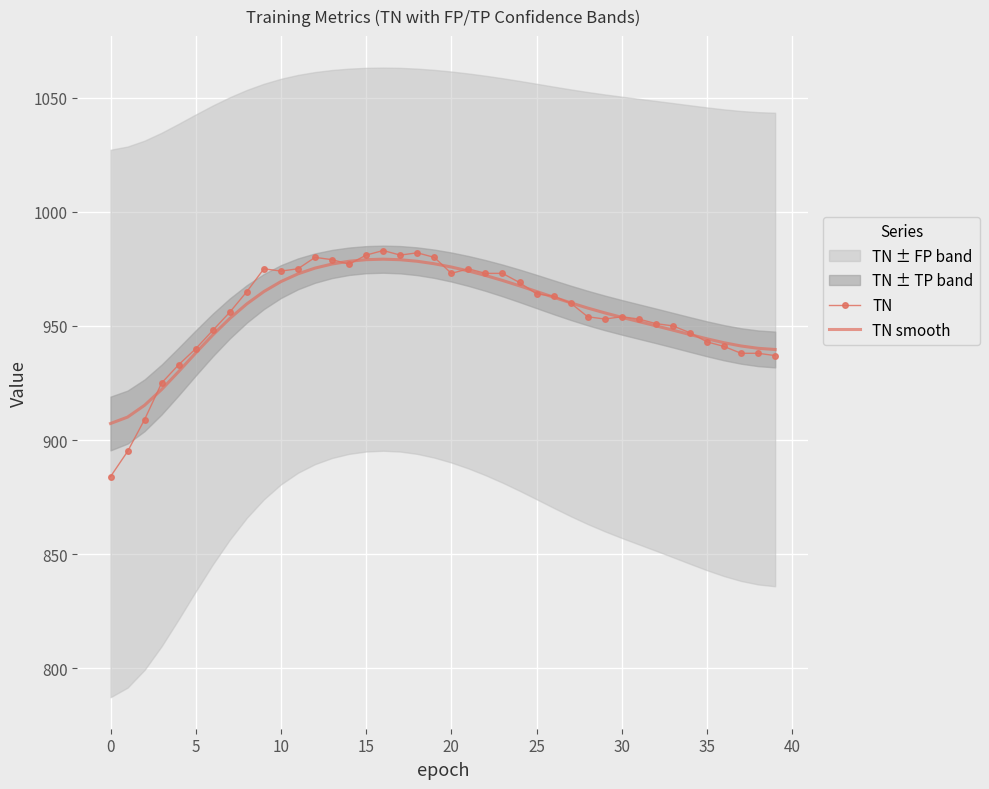

Rank the series at 35 from highest to lowest value.

TN, TN smooth